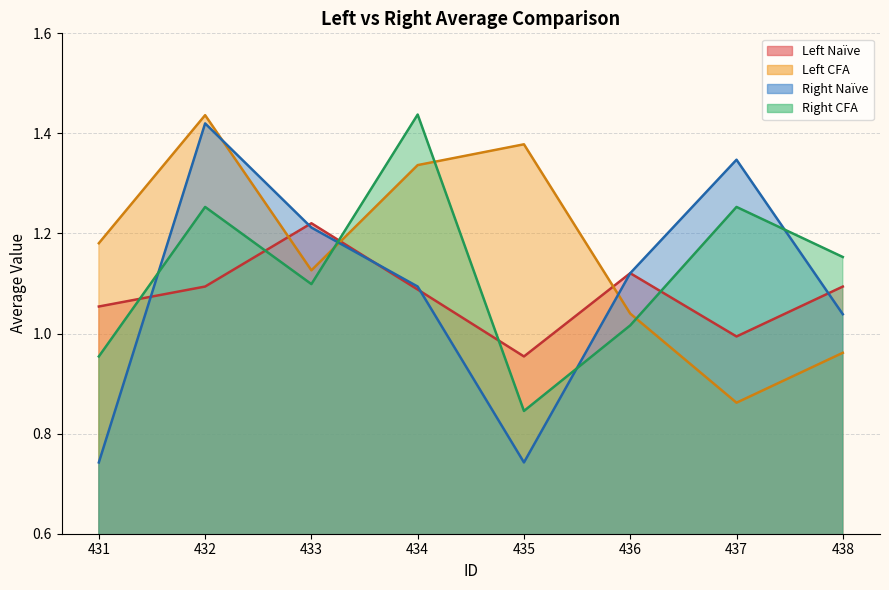

Is it true that Left CFA equals 0.9 at 437?

True